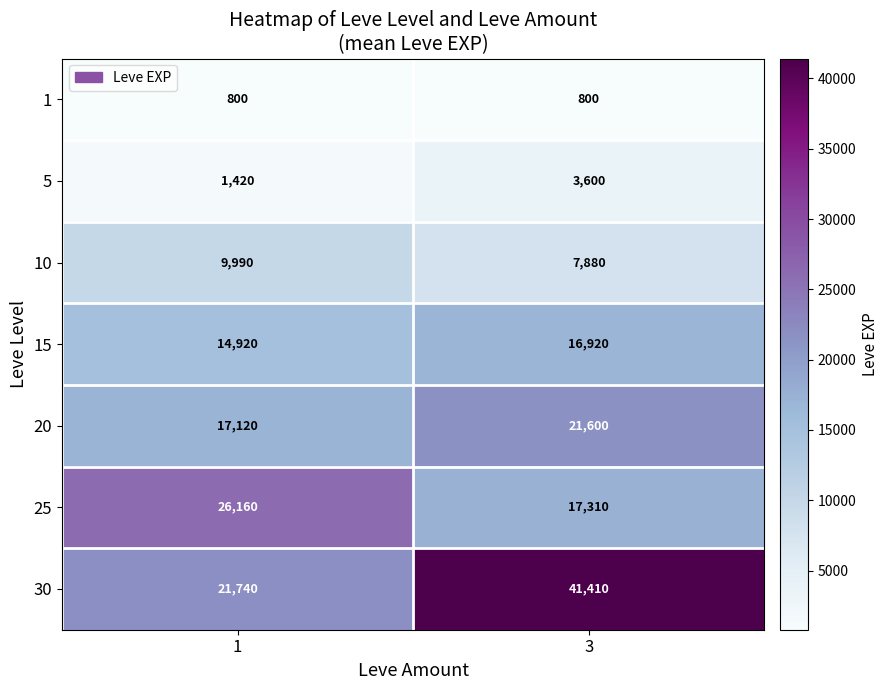

Which series has the largest range (max minus min)?

30